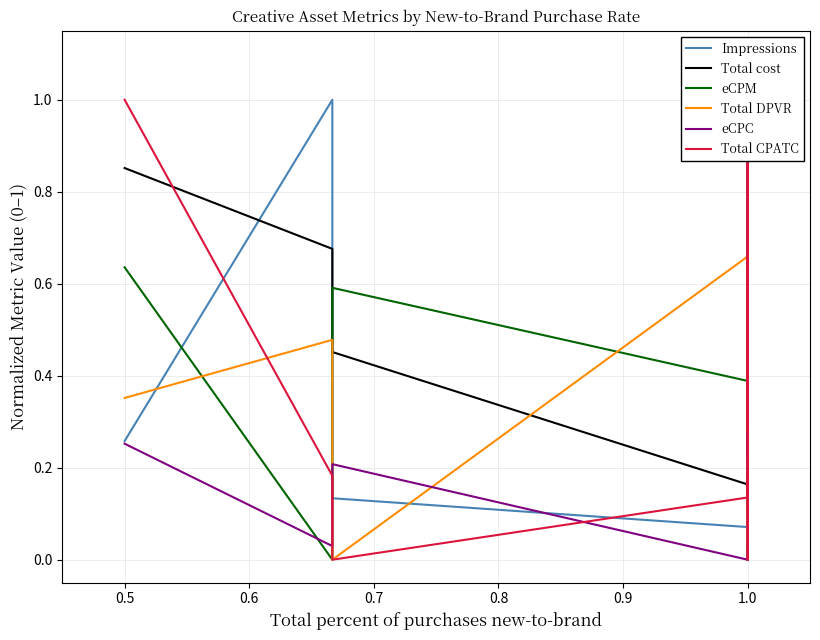

Does the chart have visible grid lines?

Yes